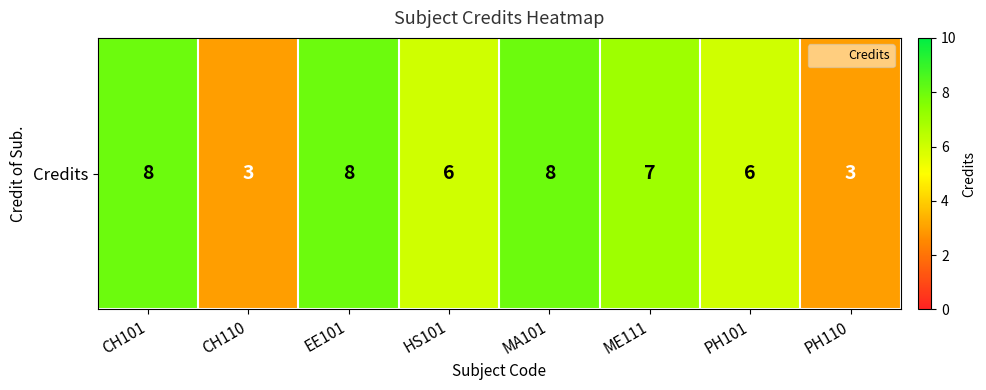

How many data points does each series have?

8